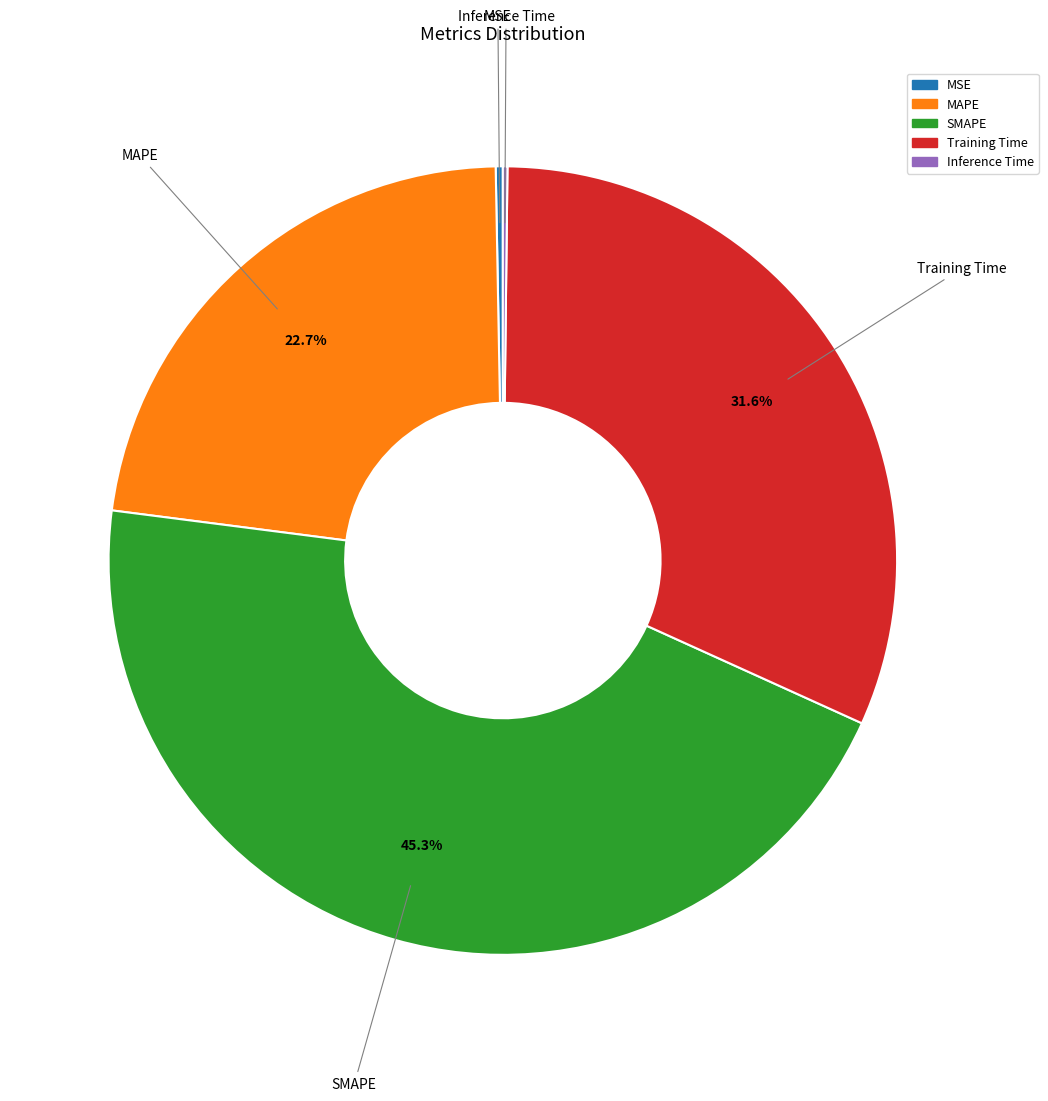

Which slice is the largest?

SMAPE